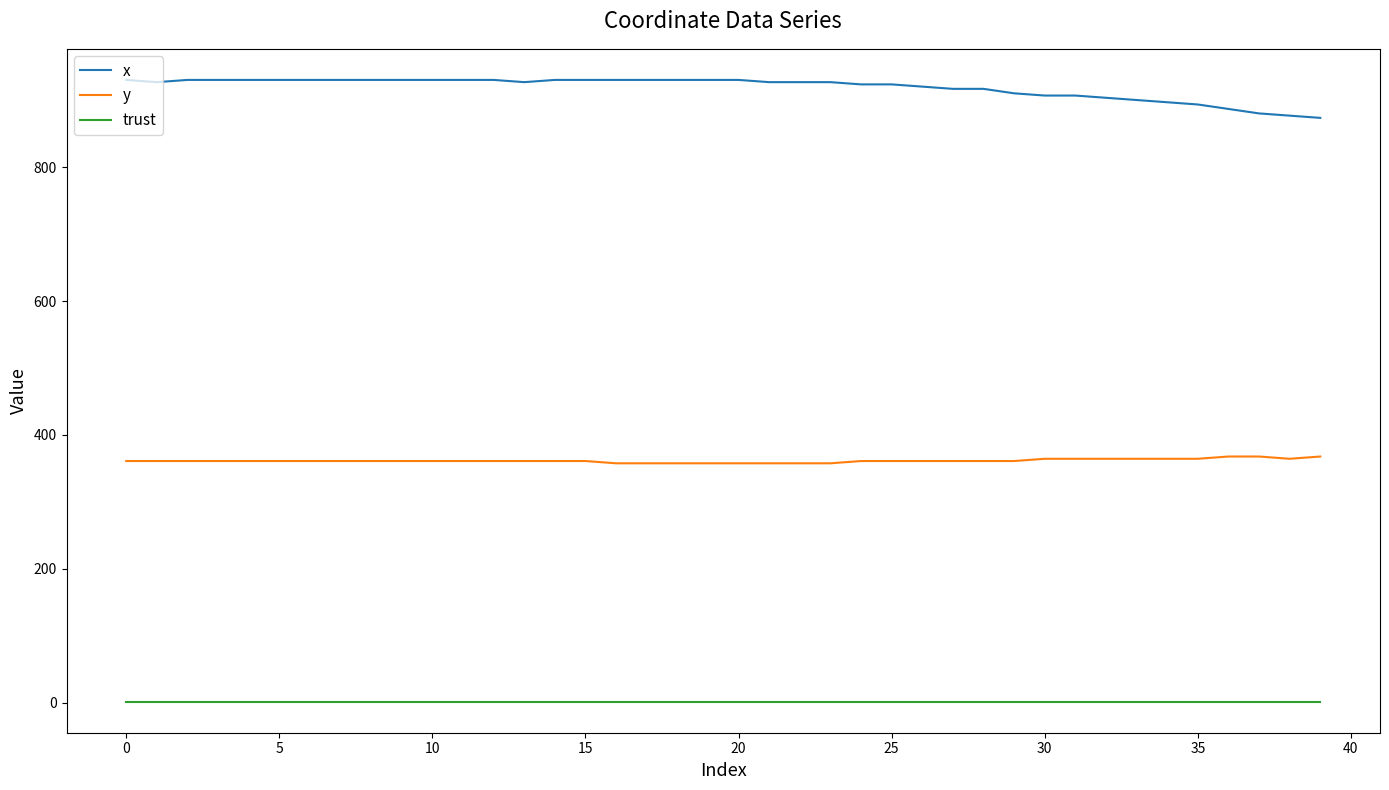

What is the highest value of the x series?

930.0